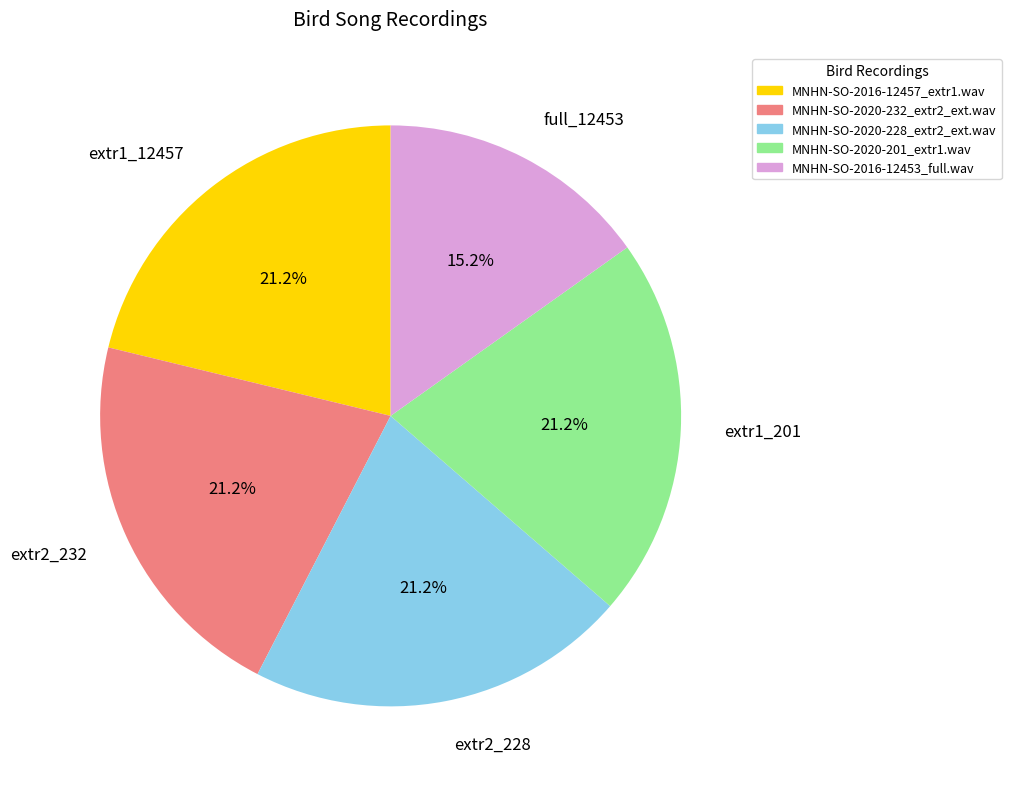

Does extr1_201 account for over 50% of the chart?

No